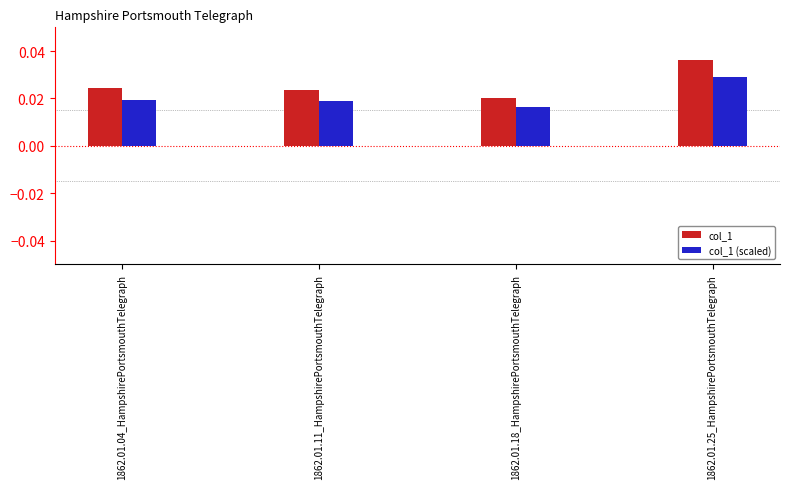

How many col_1 values are between 0 and 1?

4